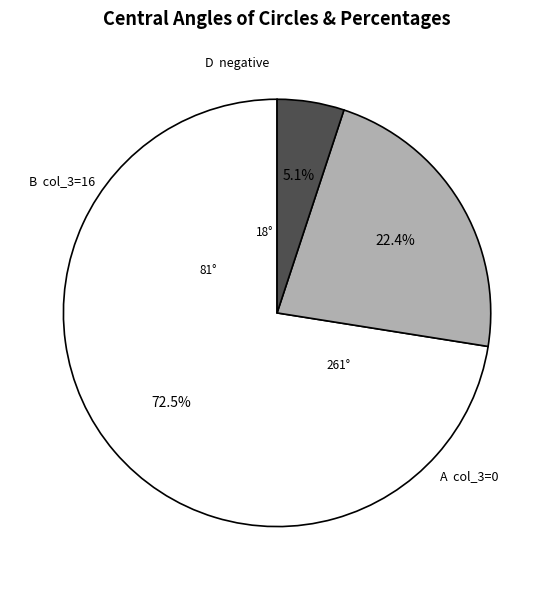

Is there a majority slice in this chart?

Yes